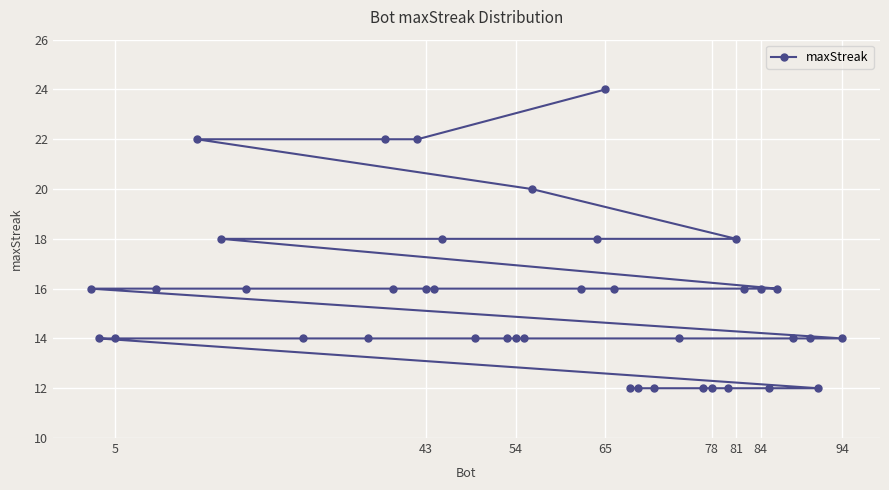

Read the value at 65.

24